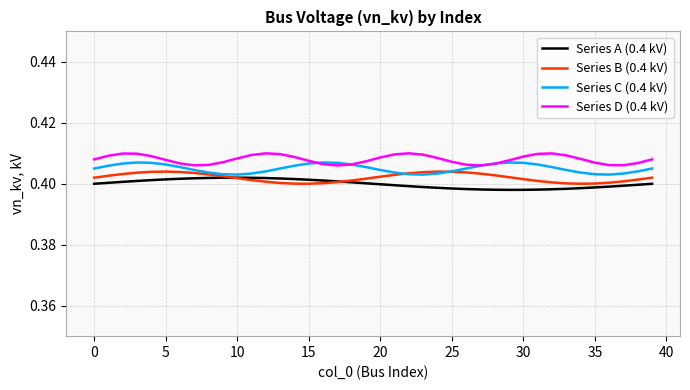

True or false: Series A (0.4 kV) and Series D (0.4 kV) cross at least once.

False